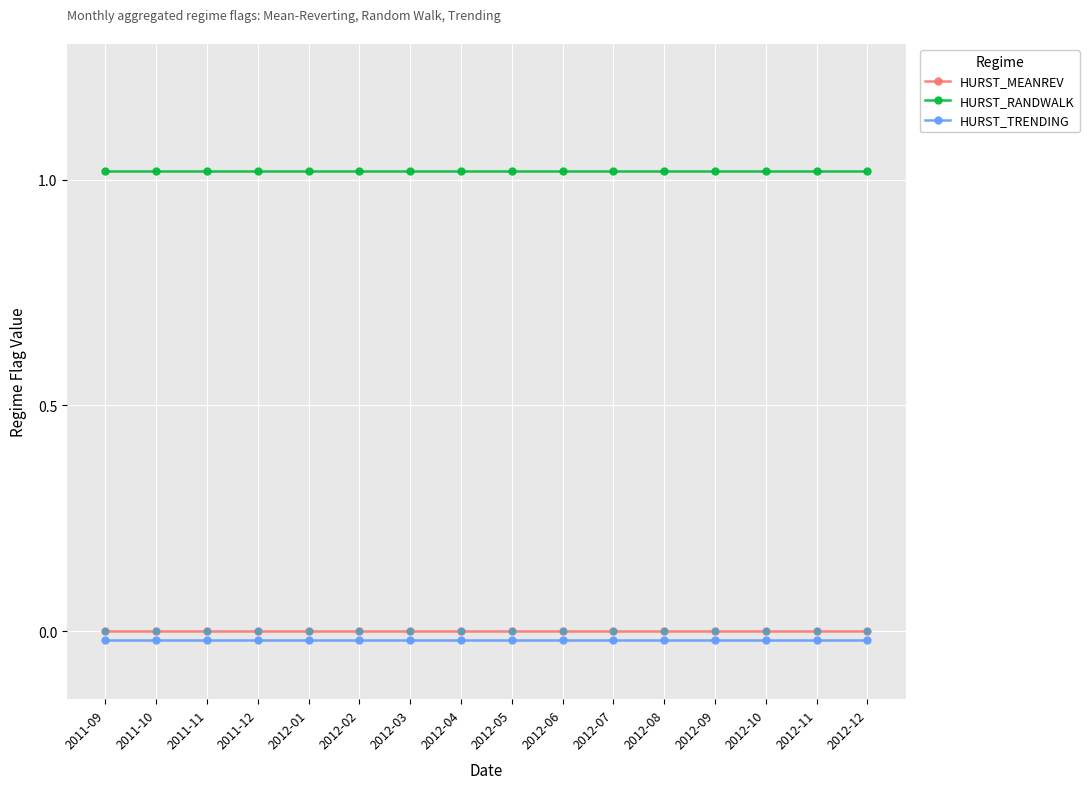

What are all the series names shown in the legend?

HURST_MEANREV, HURST_RANDWALK, HURST_TRENDING